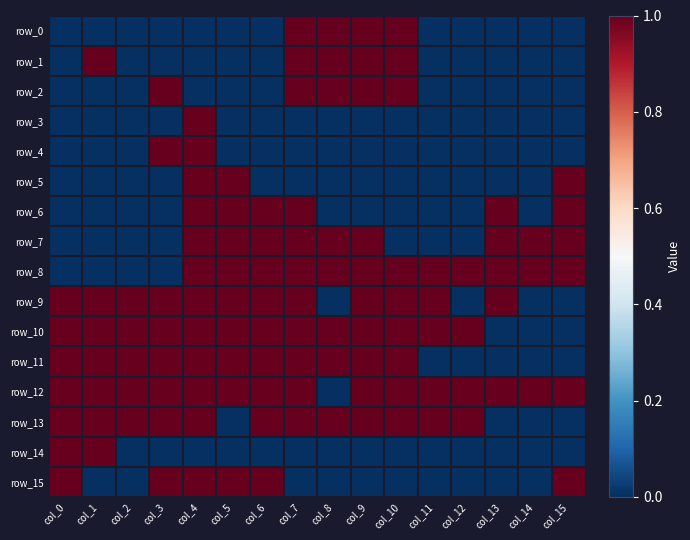

Between col_0 and col_2, which series saw the biggest shift?

row_14